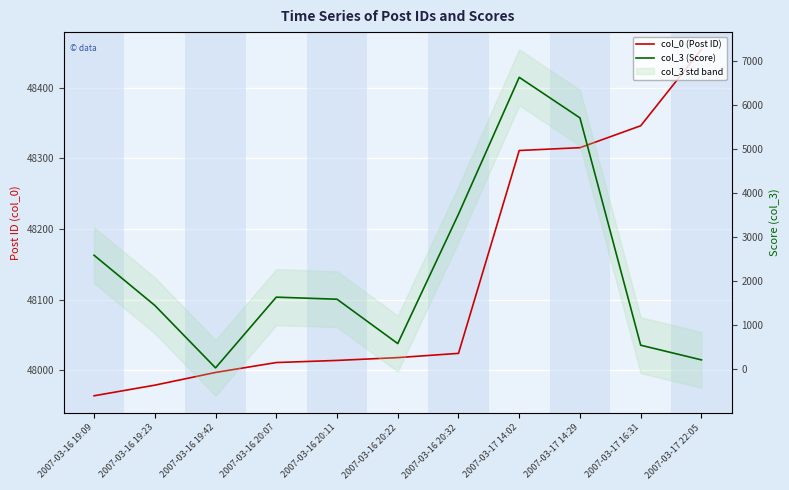

True or false: col_0 (Post ID) and col_3 (Score) cross at least once.

False